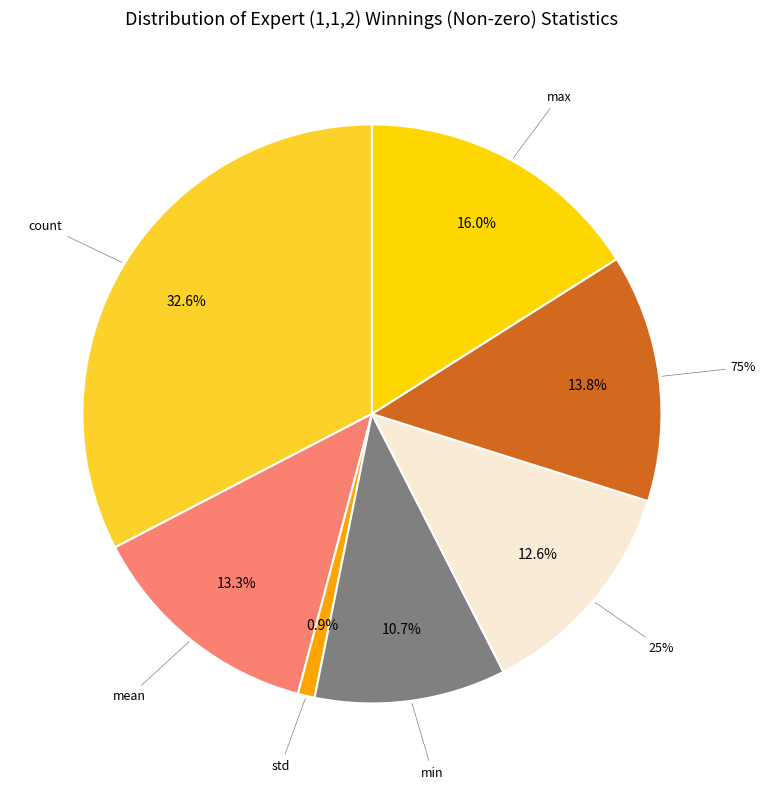

How many slices are in this pie chart?

7